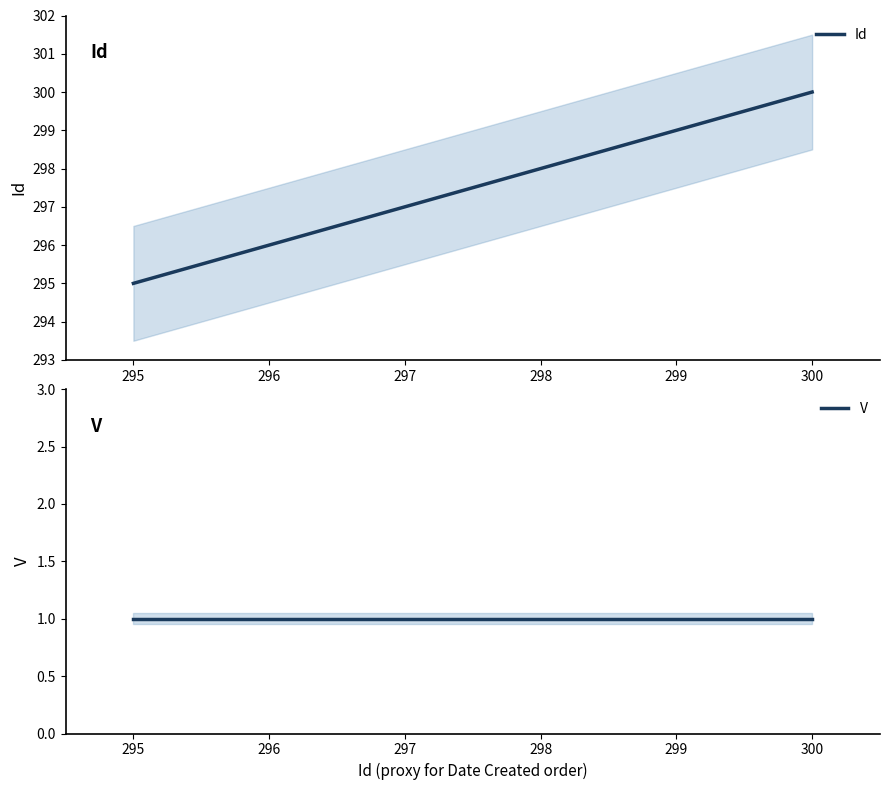

List the labels in order of Id value, largest first.

300, 299, 298, 297, 296, 295